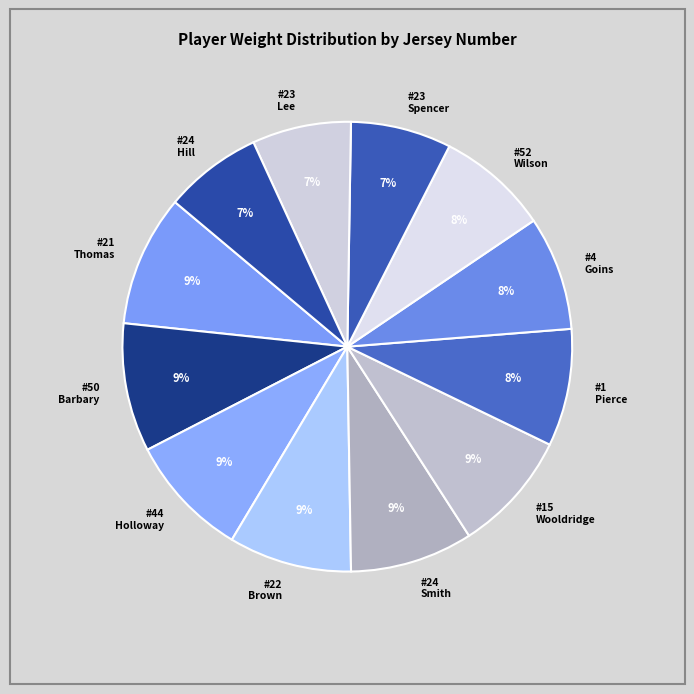

To the nearest percent, what portion does #23 Lee represent?

7%